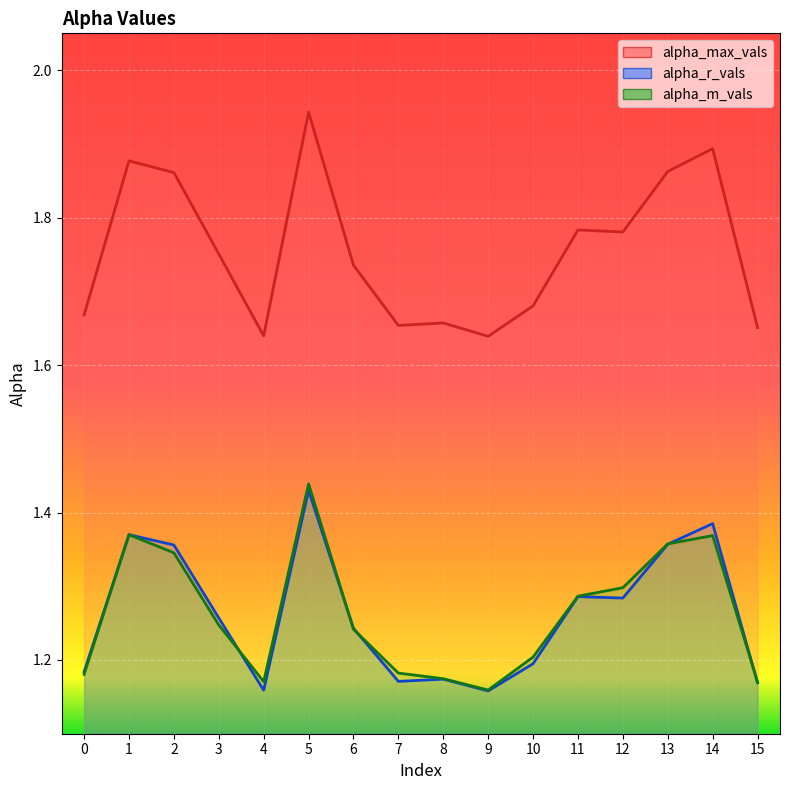

True or false: alpha_max_vals and alpha_m_vals cross at least once.

False